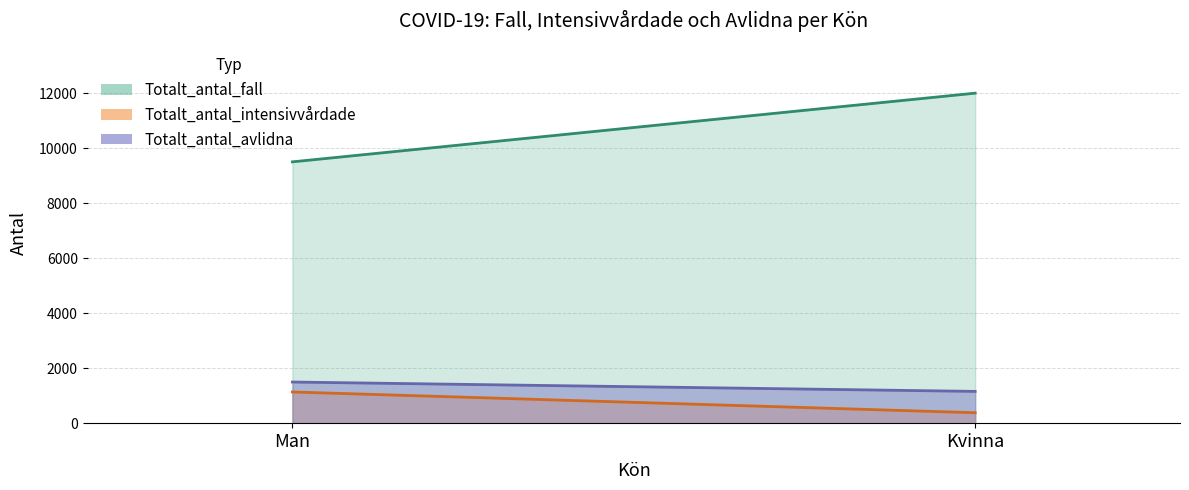

Does the chart display data point markers on the line(s)?

No